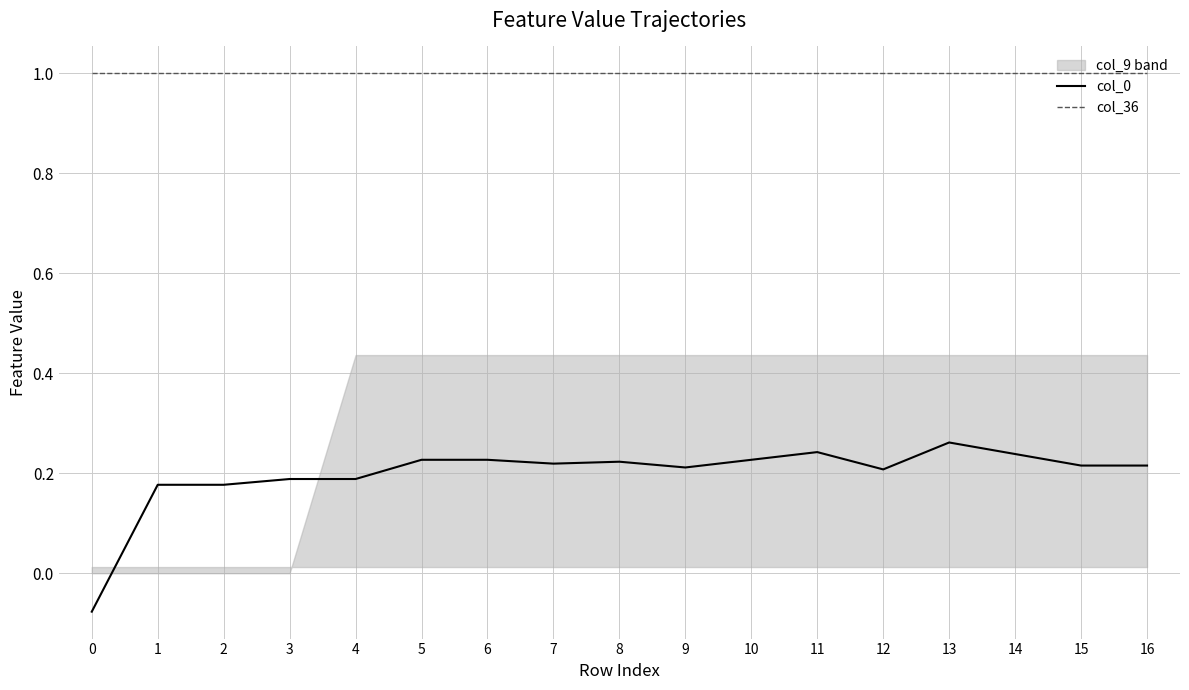

What is the difference between the second highest and second lowest values in the col_0 series?

0.1